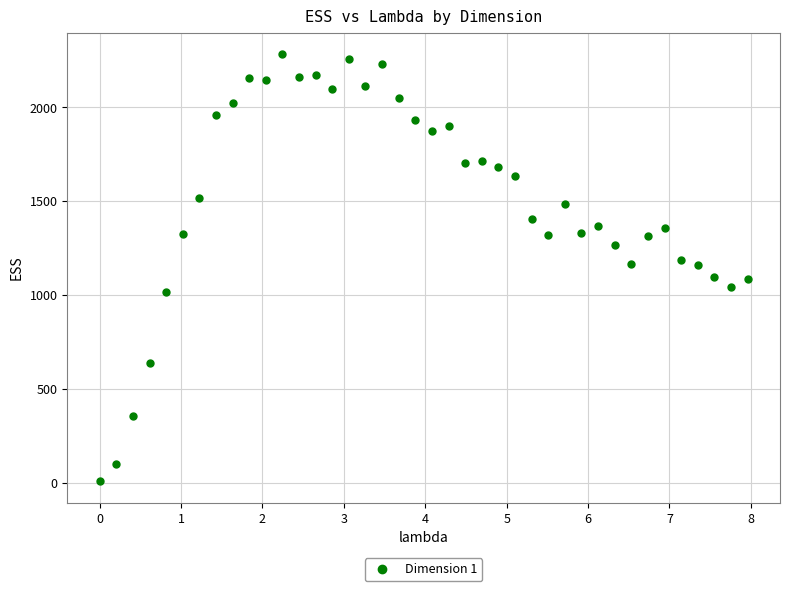

What is the range of X values (max minus min)?

8.0